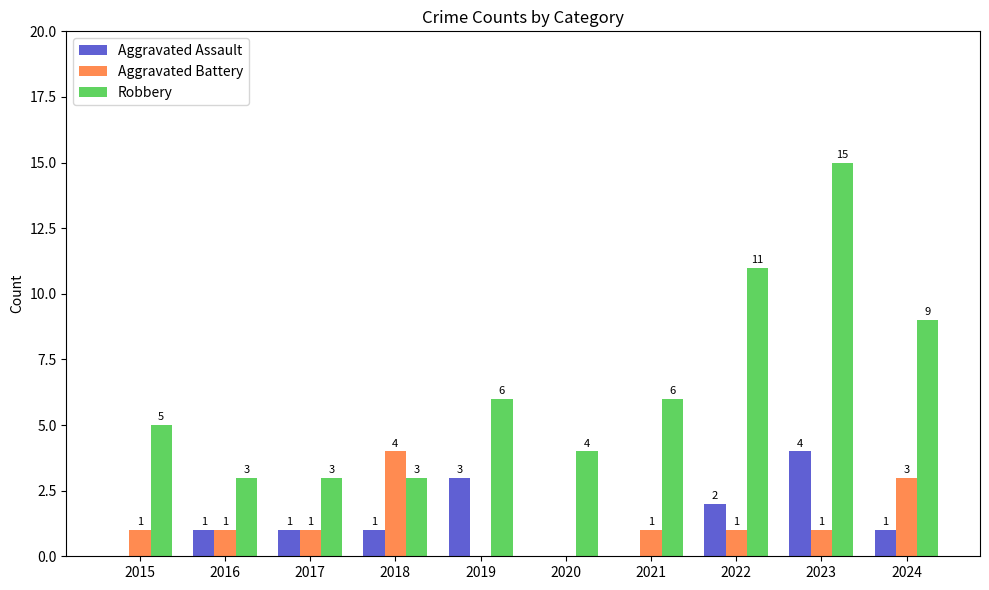

At which label does Aggravated Assault reach its peak?

2023